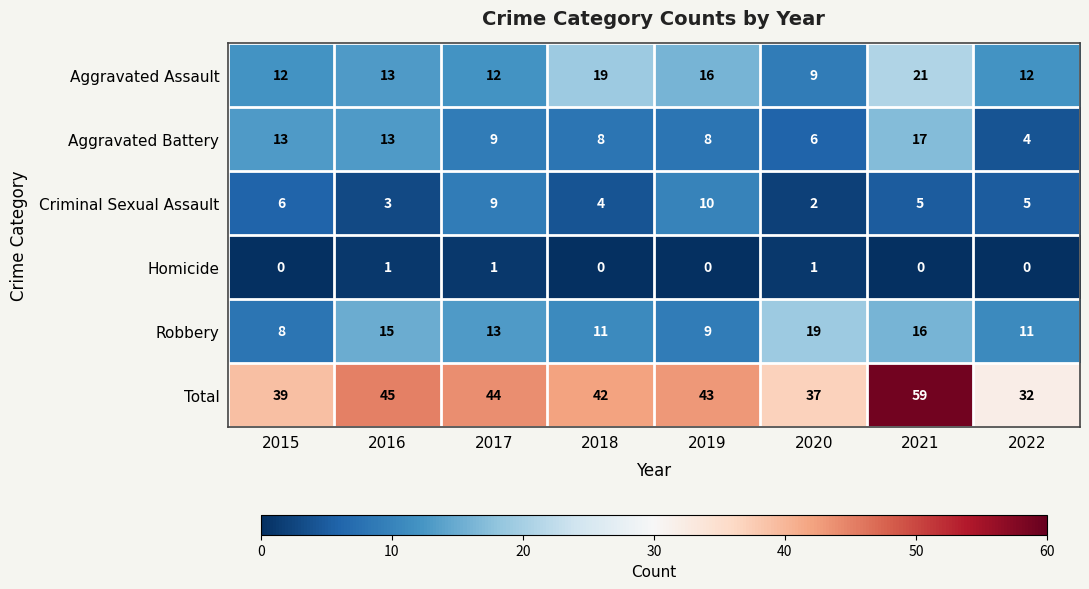

The value of Aggravated Assault at 2016 is 9. True or false?

False